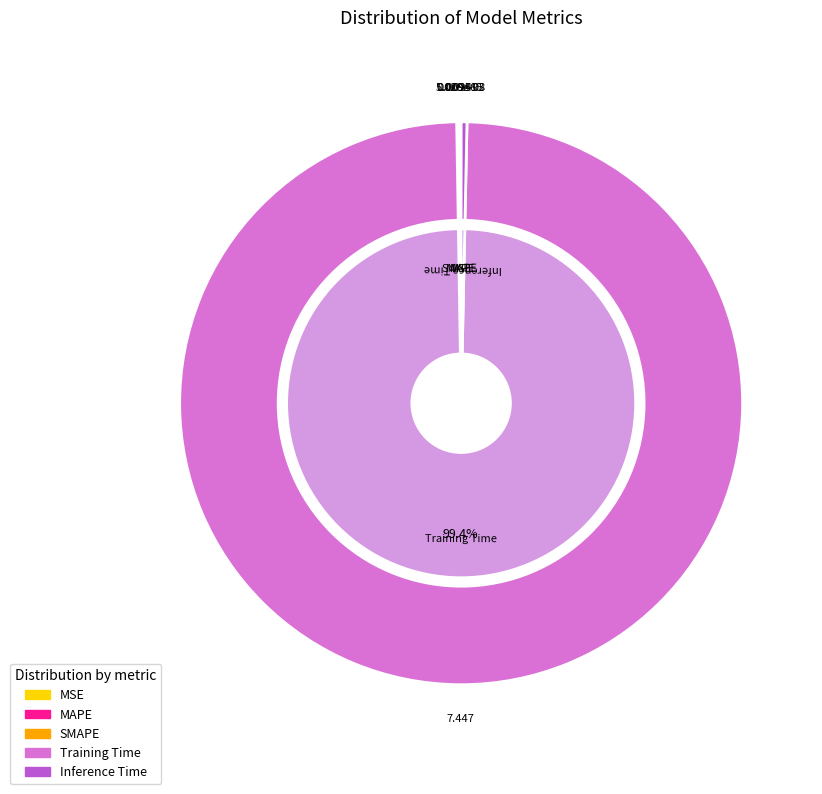

The Training Time slice represents 89% of the pie. True or false?

False